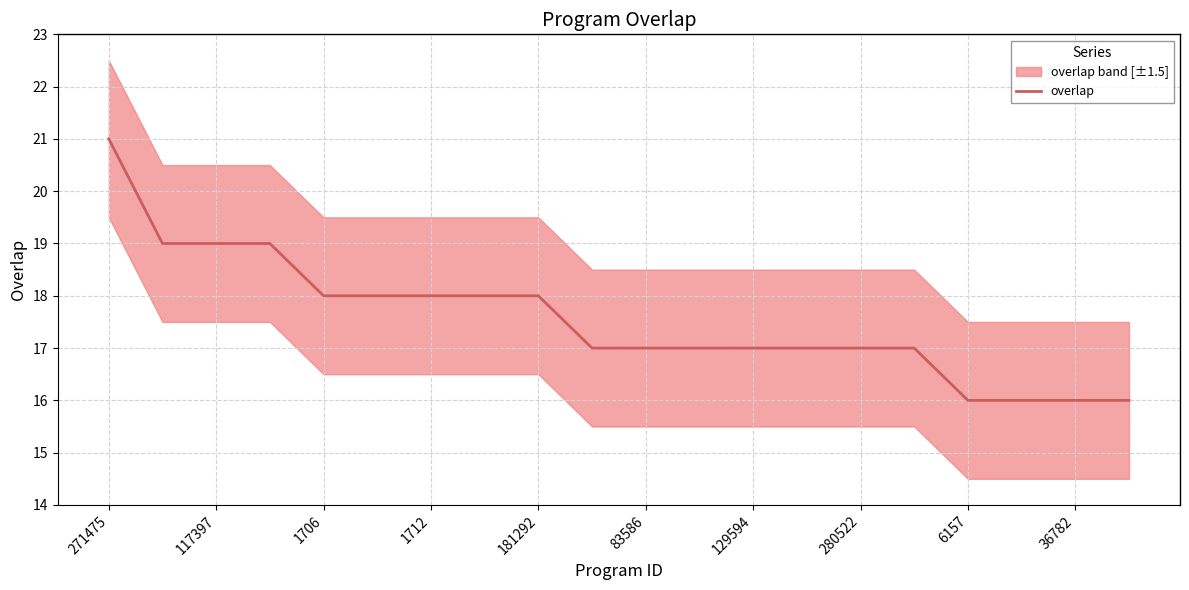

Count the values in the range 17 to 18.

12